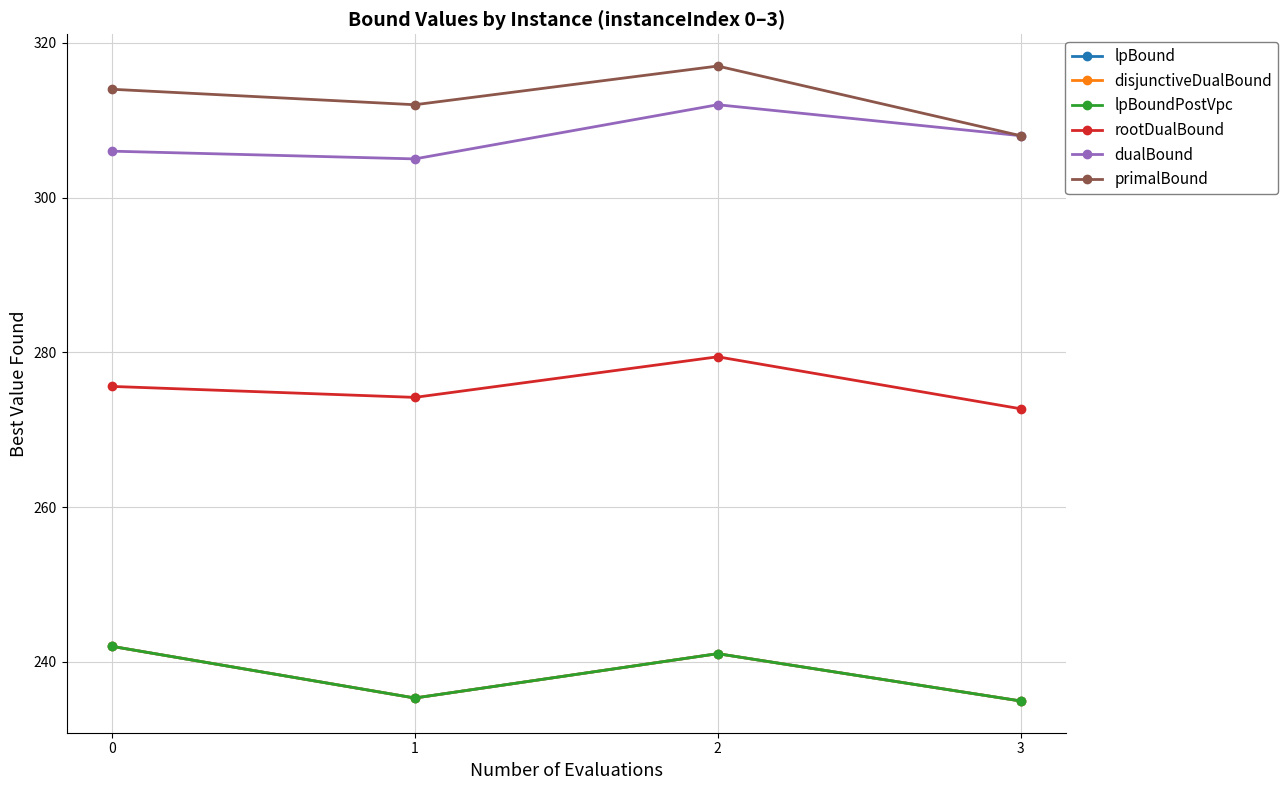

Is this an area chart (filled region under the line)?

No